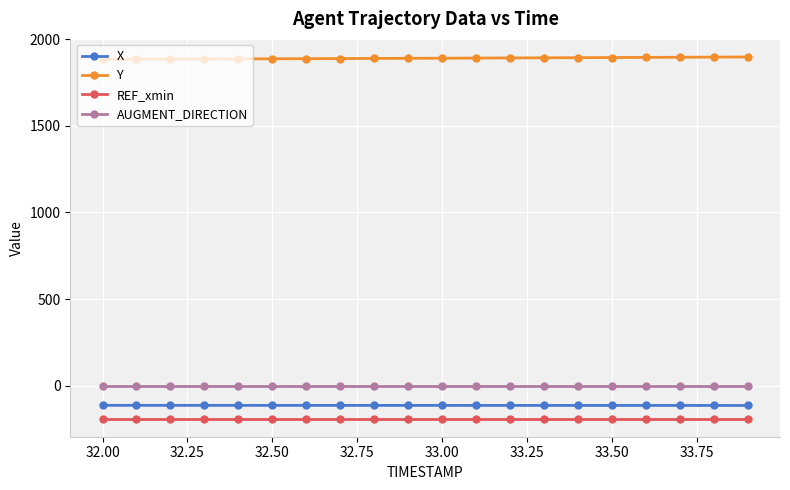

What is the value of the X point at the 2nd from the left?

-113.3